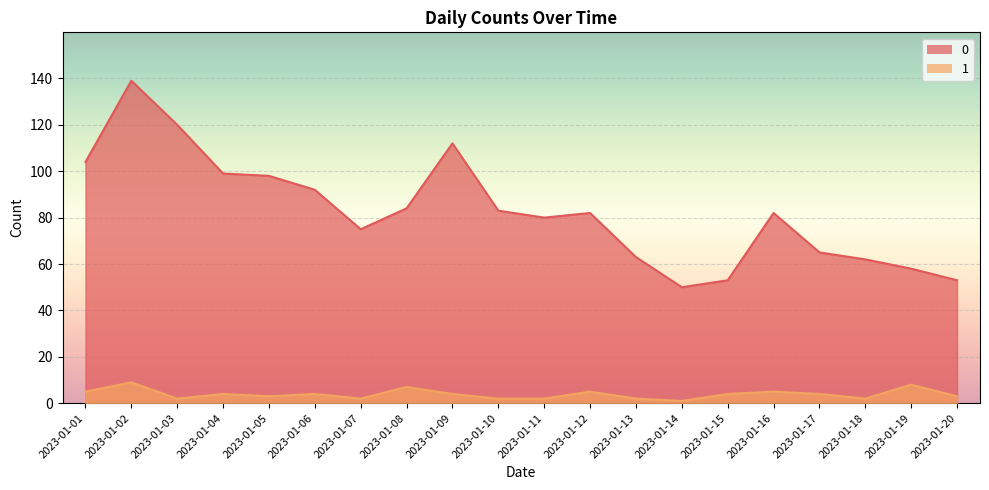

Which category has the lowest value in the 0 series?

2023-01-14